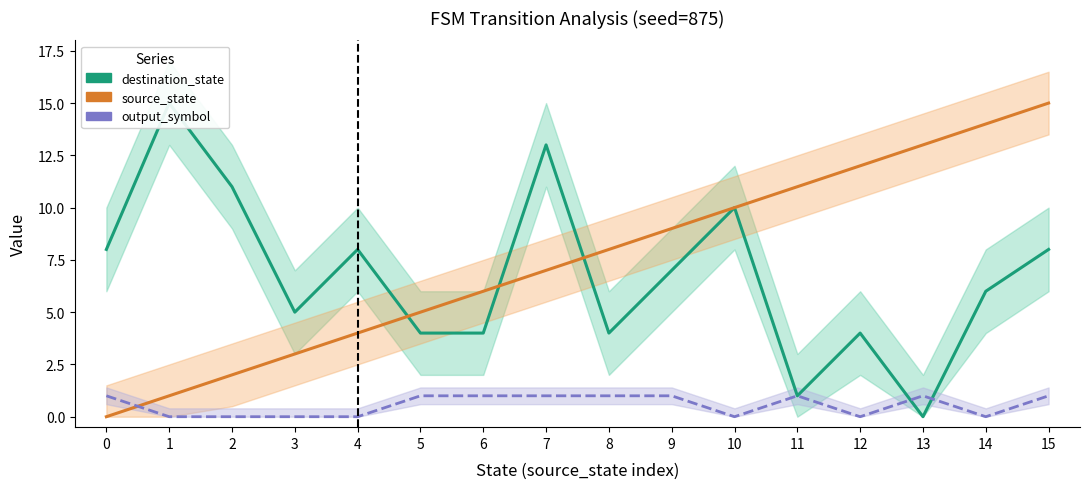

What is the average value of the source_state series?

8